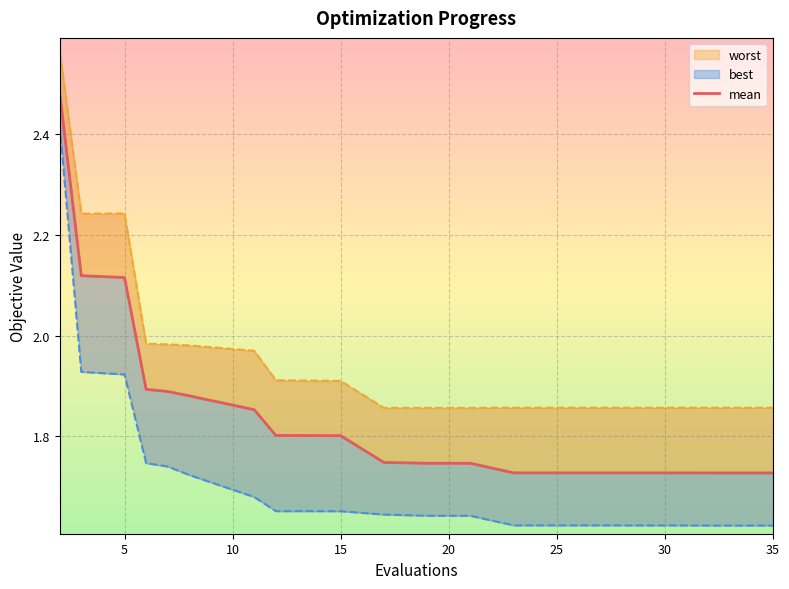

What is the difference between the maximum and second lowest values?

0.8